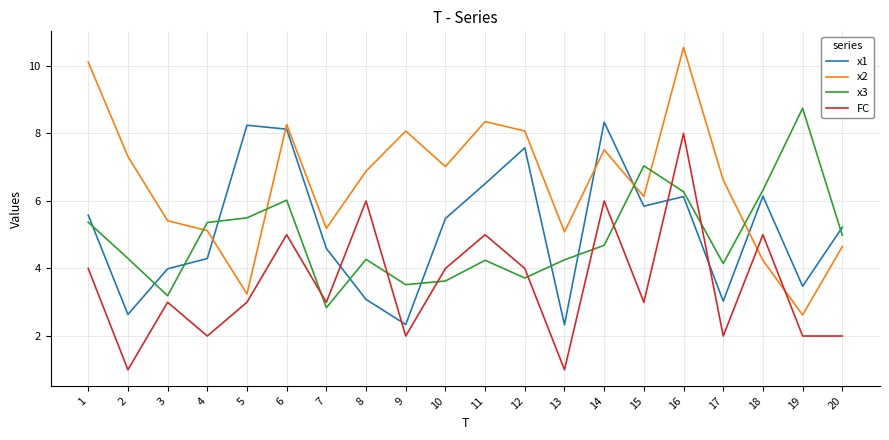

How many intersections are there between x2 and x1?

5